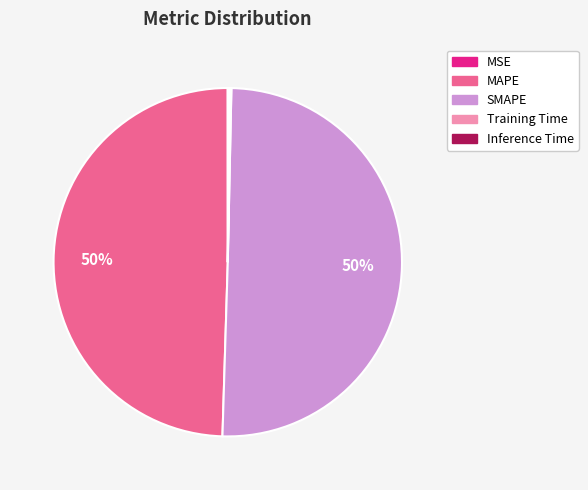

To the nearest percent, what percentage of the pie is MAPE?

50%